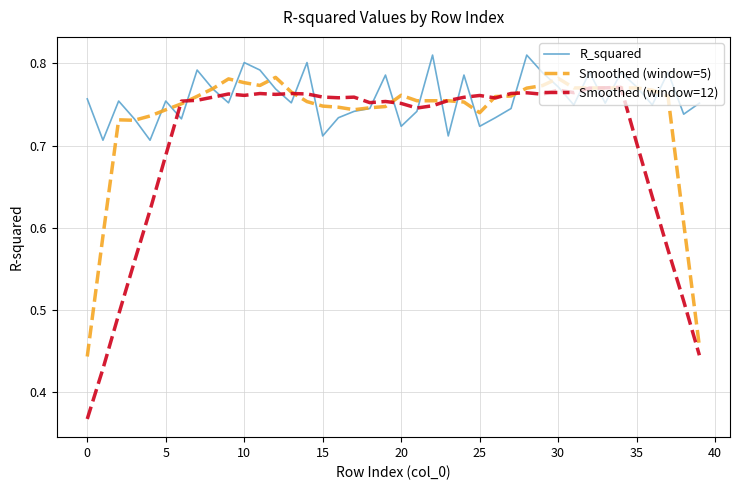

Which series has the widest spread of values?

Smoothed (window=12)